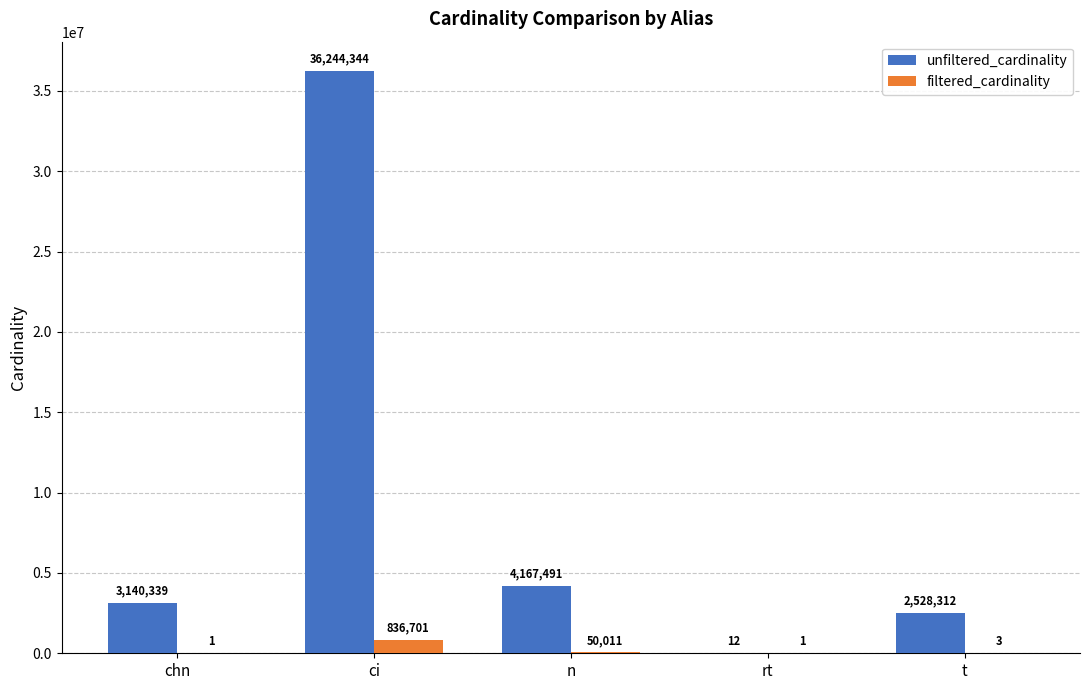

What is the sum of all unfiltered_cardinality values?

46080498